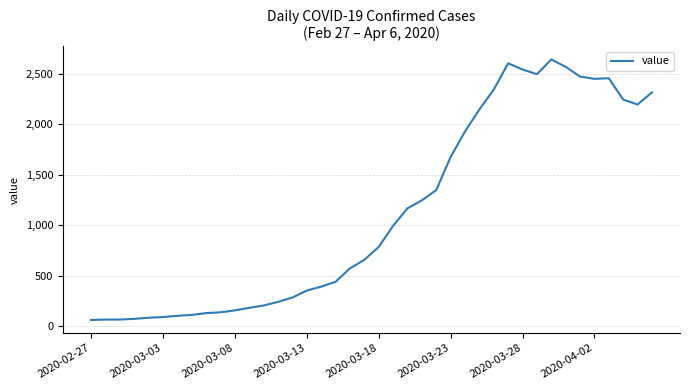

What is the sum of all values?

44980